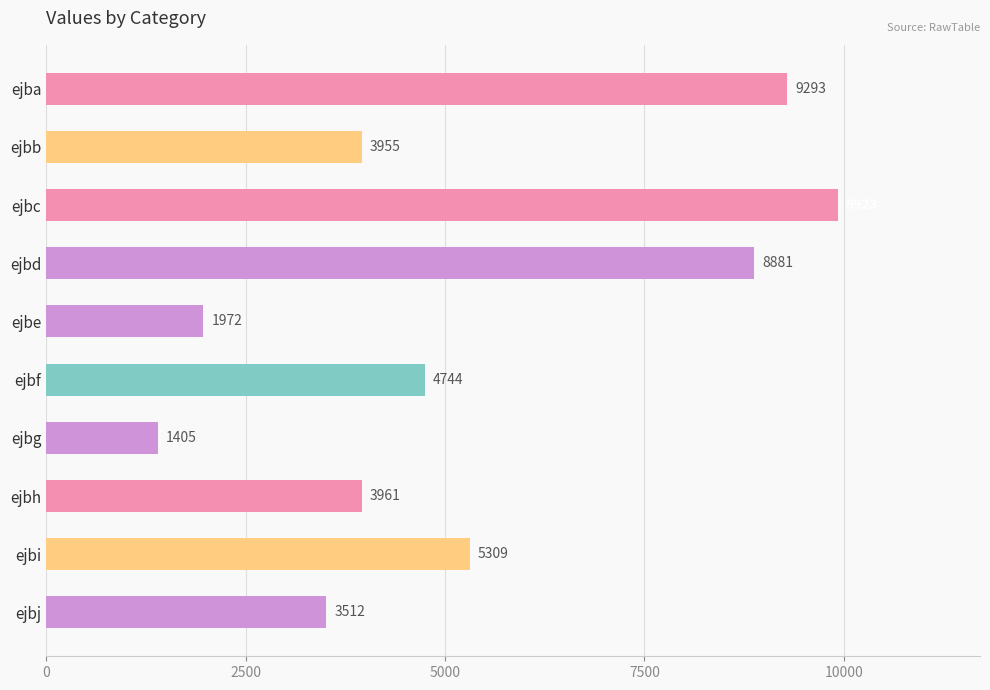

Rank the categories by value from highest to lowest.

ejbc, ejba, ejbd, ejbi, ejbf, ejbh, ejbb, ejbj, ejbe, ejbg